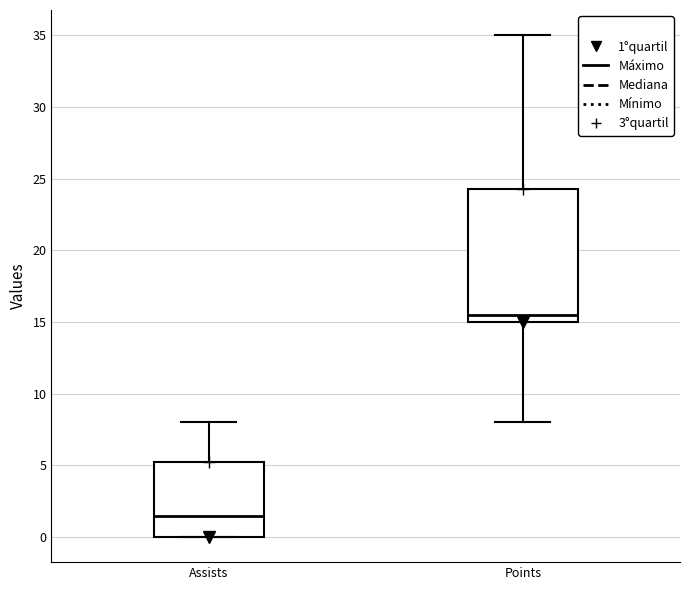

Reading left to right, read every box against the y-axis: the position of its median line, the range the box covers, and the ends of its whiskers. The values are not printed on the chart, so give them approximately, as read against the axis.

Assists: median 1.5, box 0.0 to 5.5, whiskers 0.0 to 8.0
Points: median 15.5, box 15.0 to 24.5, whiskers 8.0 to 35.0